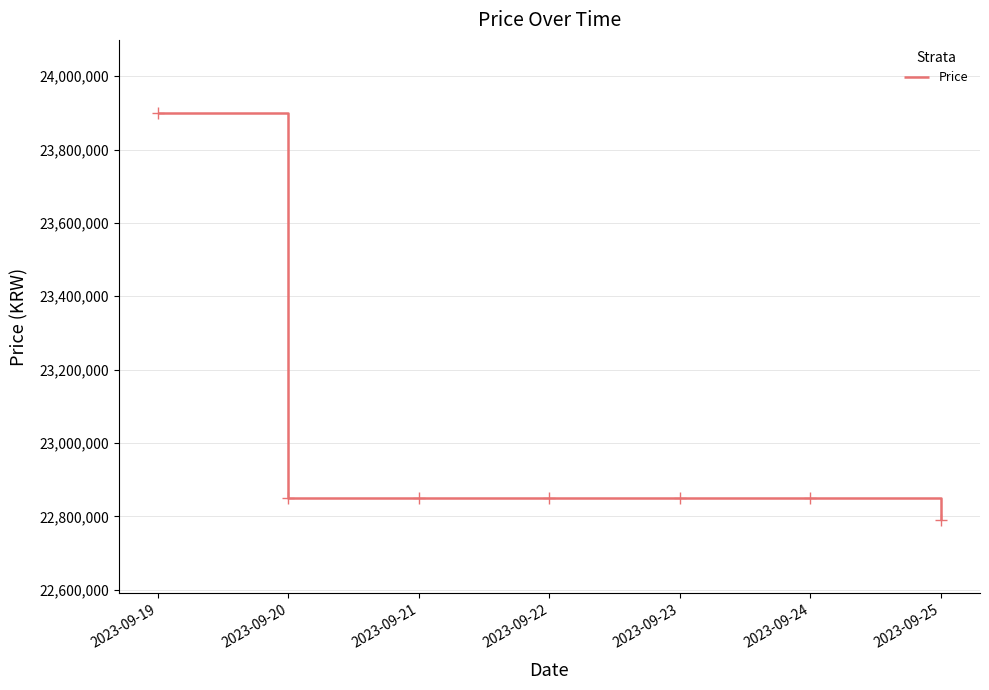

What is the difference between the values at 2023-09-20 and 2023-09-25?

60000